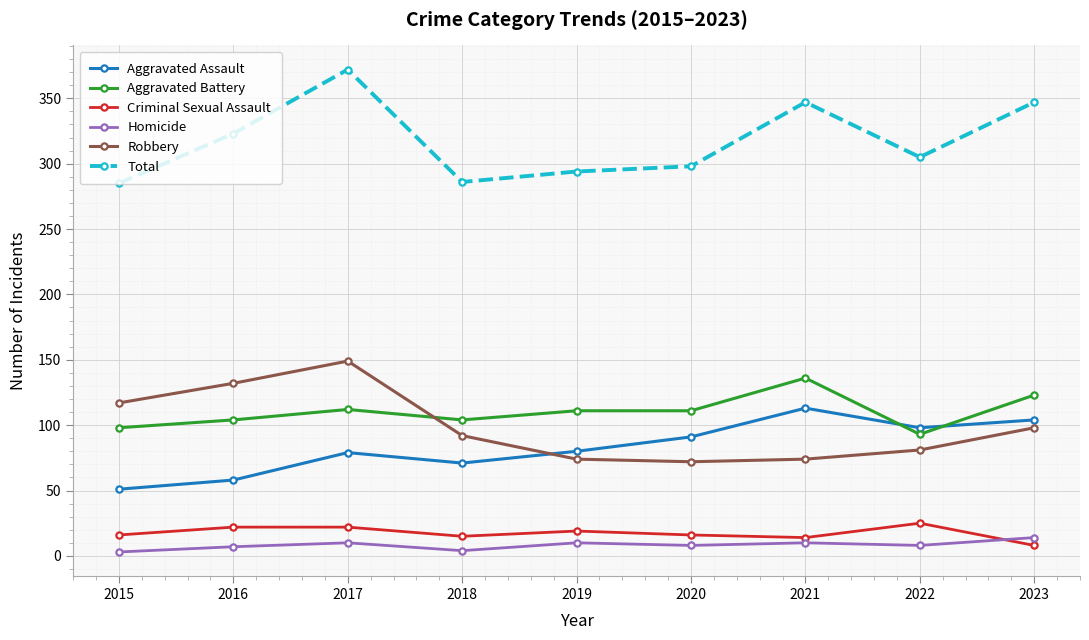

What is the approximate value of Robbery at 2023, to the nearest 5?

100